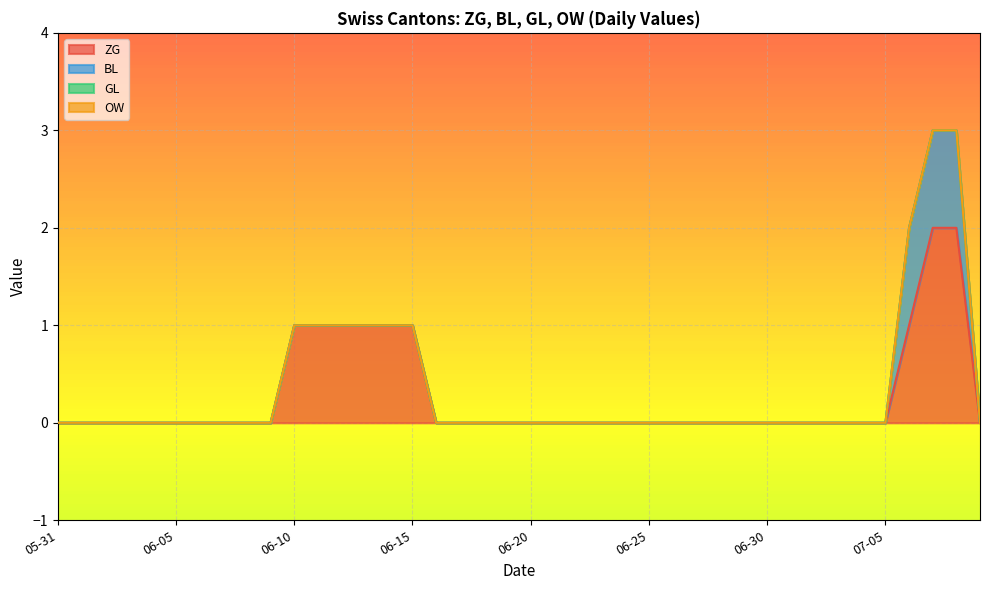

Does the chart display data point markers on the line(s)?

No